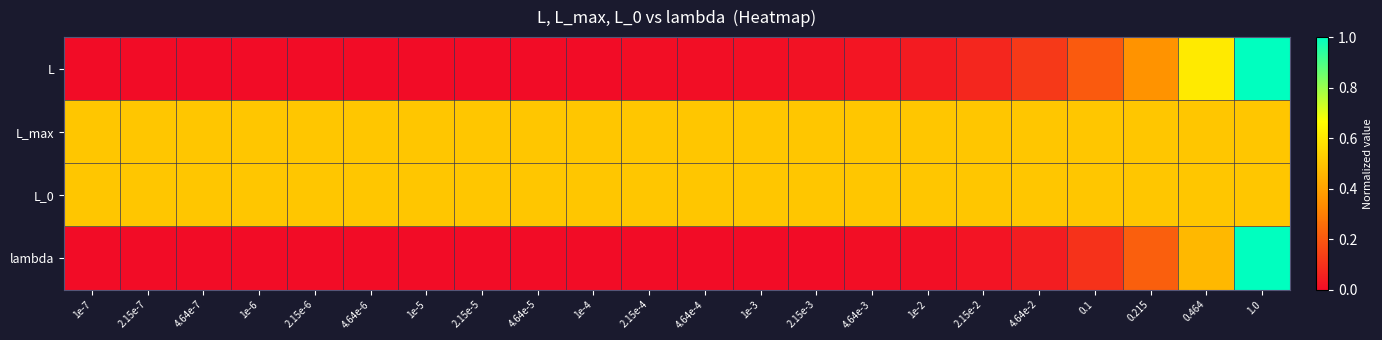

Between 4.64e-5 and 0.464, which is larger?

0.464